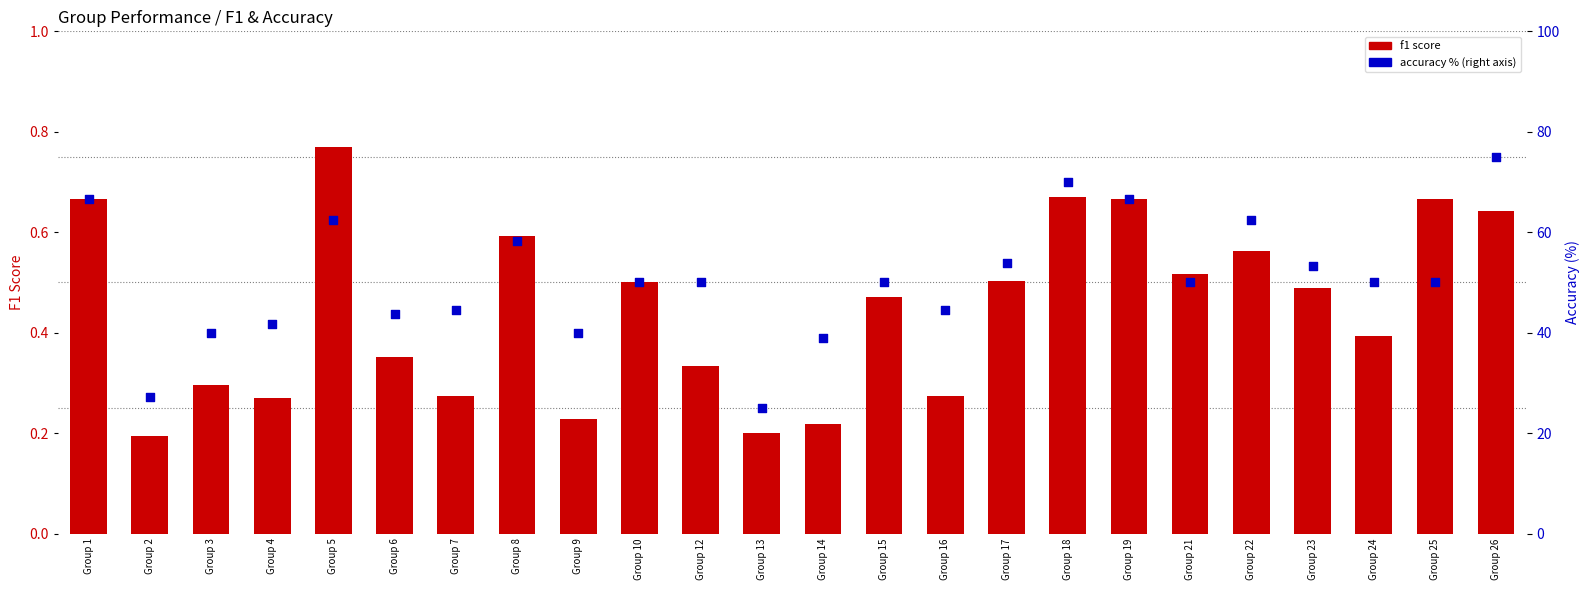

At how many categories does at least one series exceed 70?

1